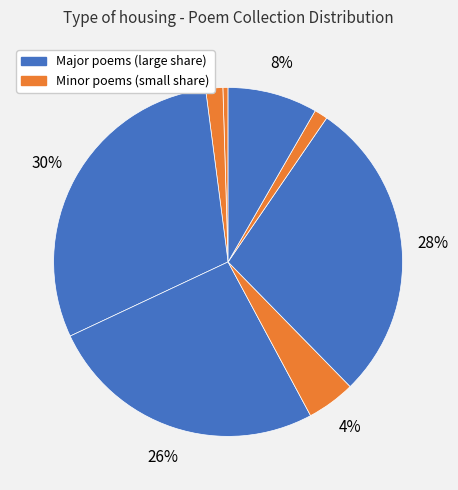

How many segments does this pie chart have?

8